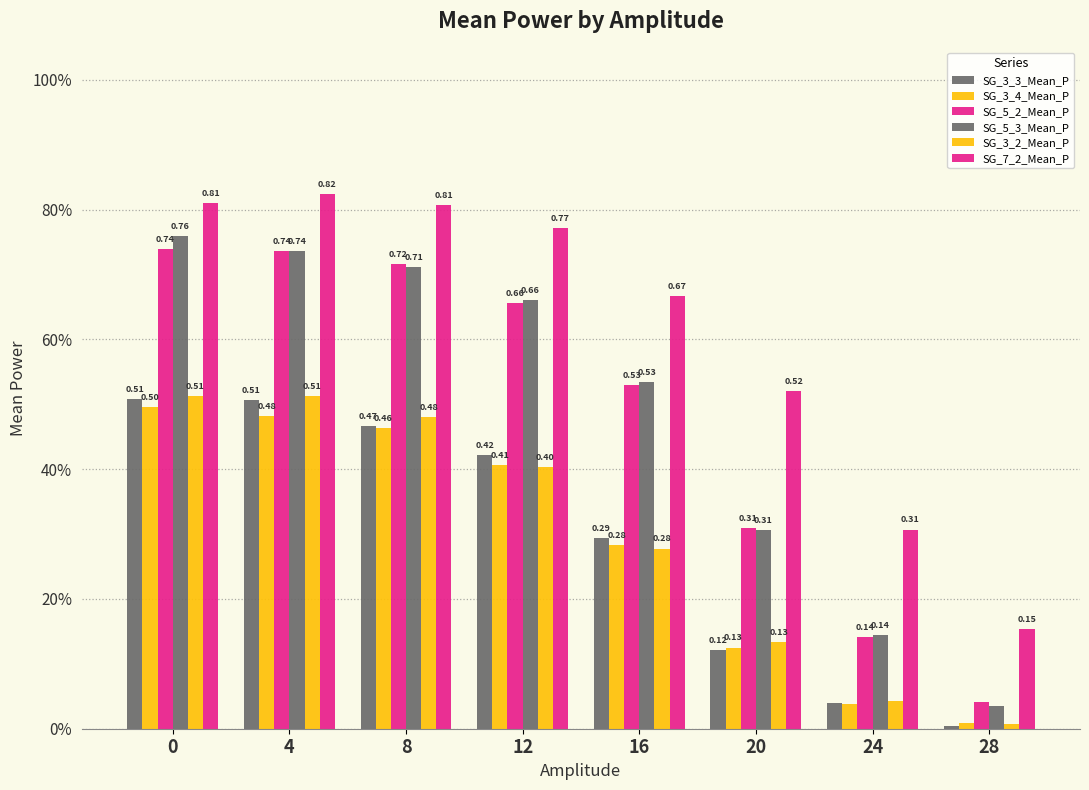

How many SG_7_2_Mean_P values are between 0 and 1?

8